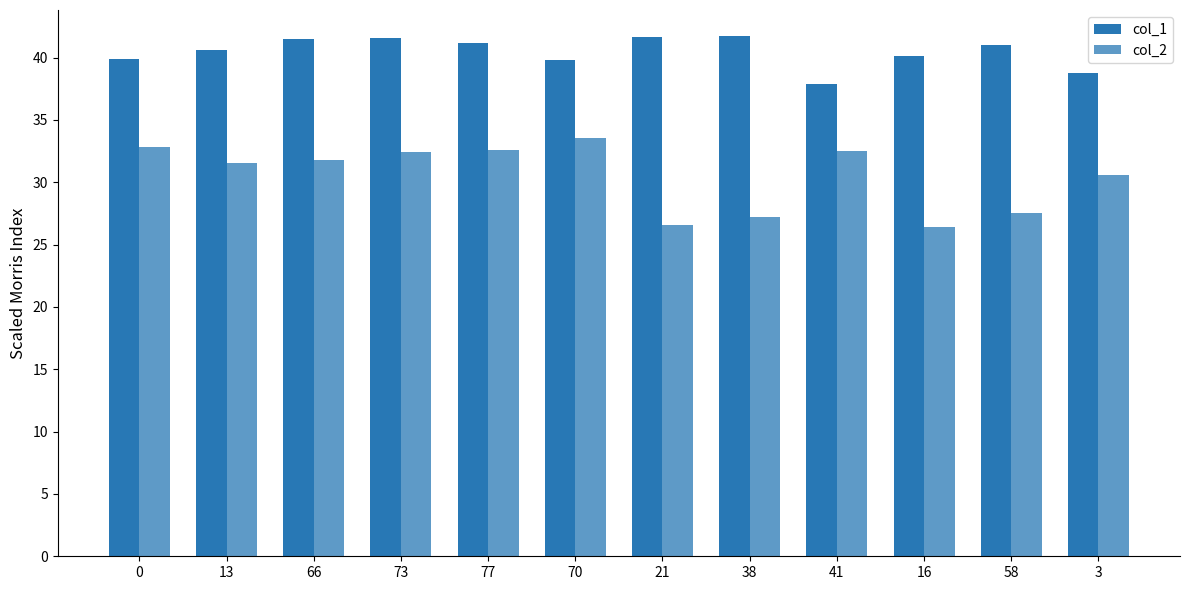

Count the number of categories in the chart.

12